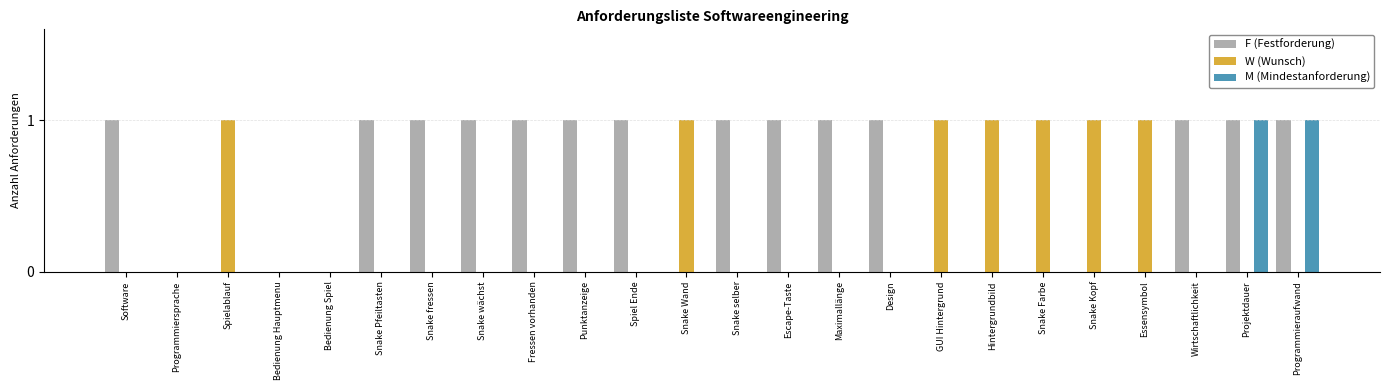

True or false: W (Wunsch) has a value of 0 at Bedienung Hauptmenu.

True